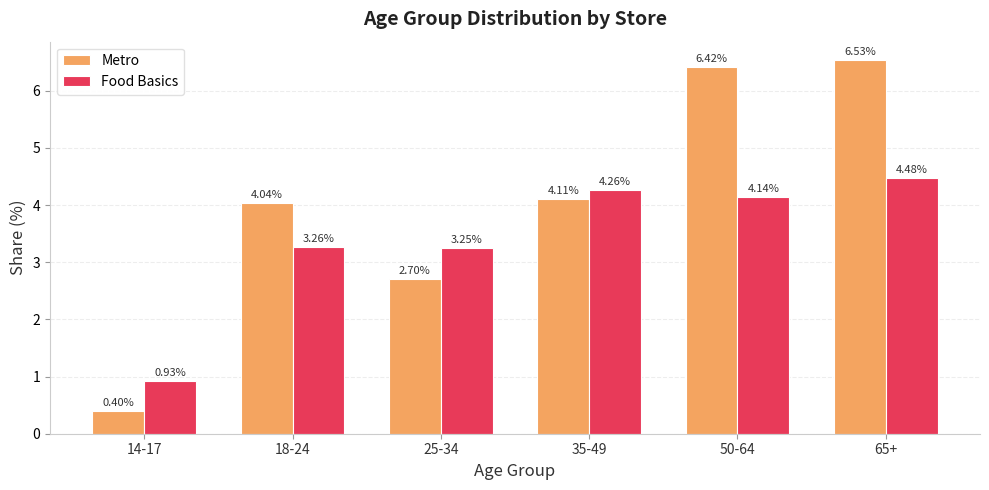

Rank the series at 50-64 from highest to lowest value.

Metro, Food Basics